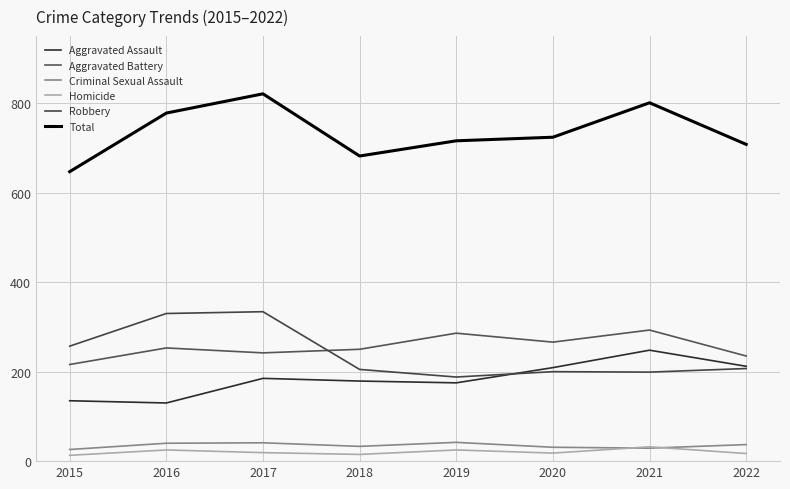

What is the average value of the Robbery series?

240